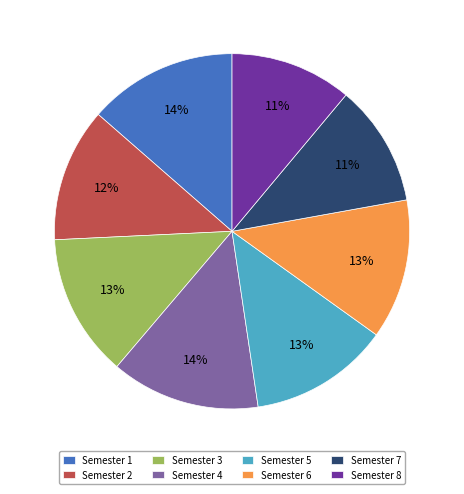

To the nearest percent, what percentage of the pie is Semester 2?

12%